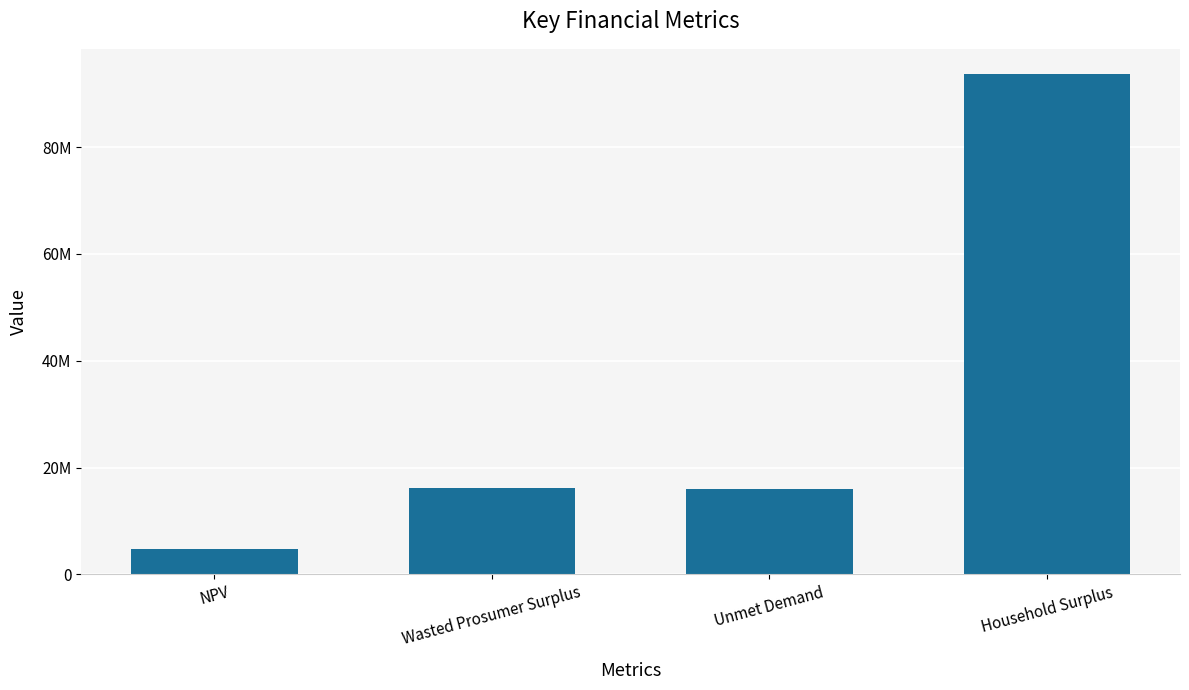

At which label is the value closest to 49257891?

Wasted Prosumer Surplus